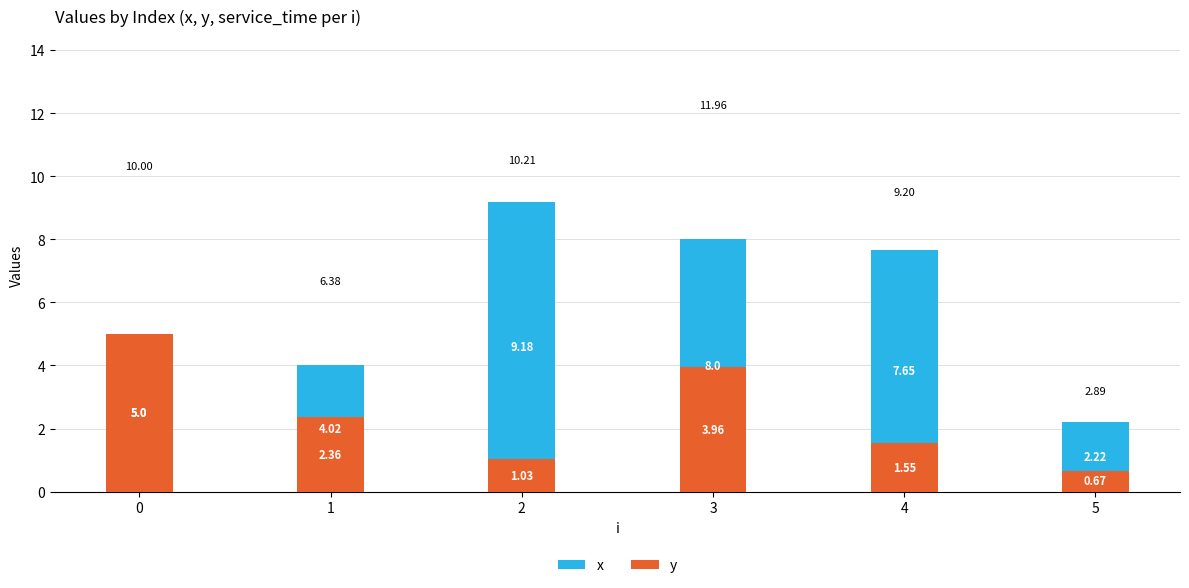

At which label does x reach its minimum?

5